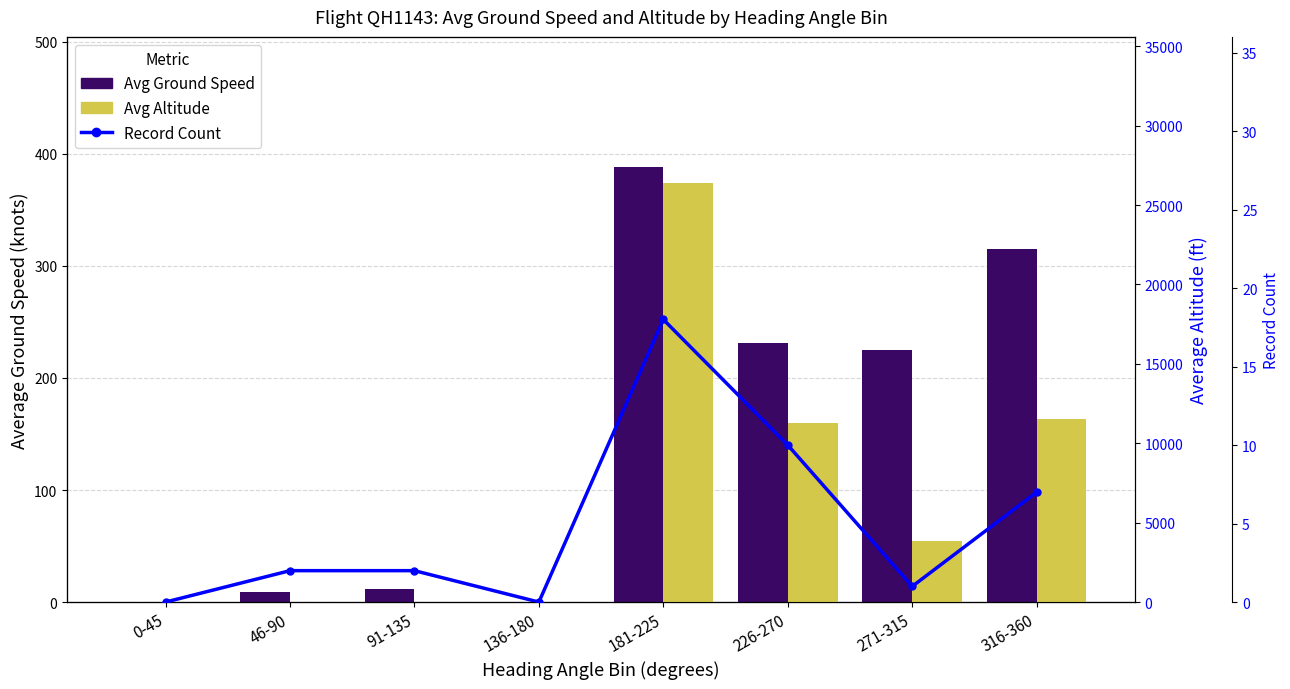

What is the difference between the second highest and minimum values in the Avg Altitude series?

11525